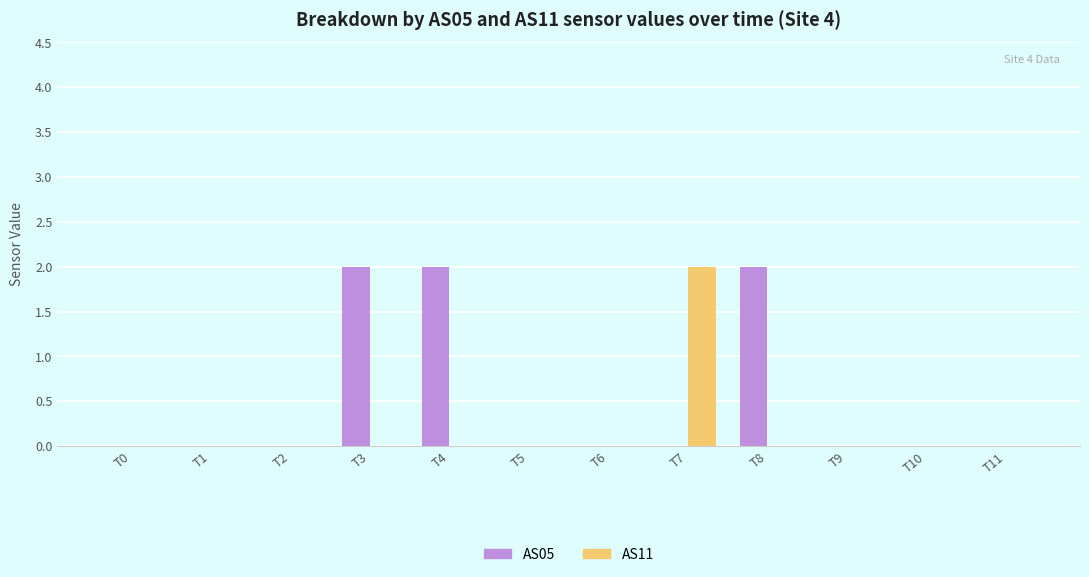

Which category has the highest value in the AS11 series?

T7